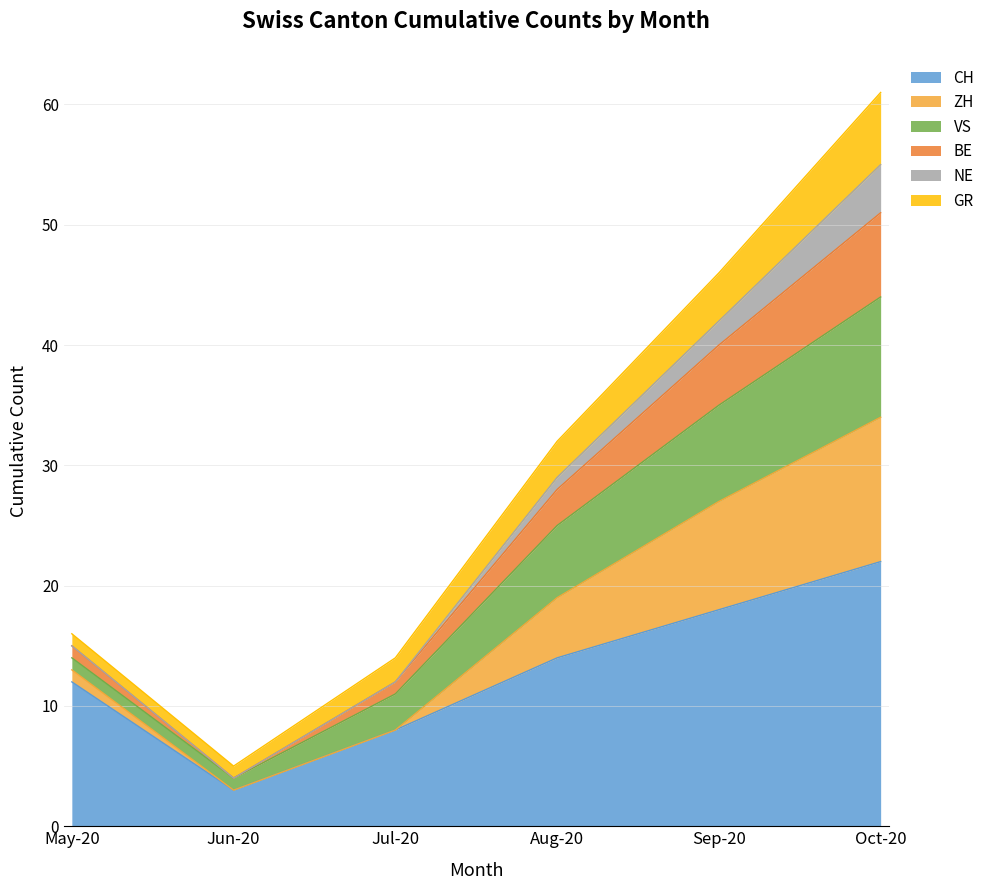

What is the smallest value displayed?

3